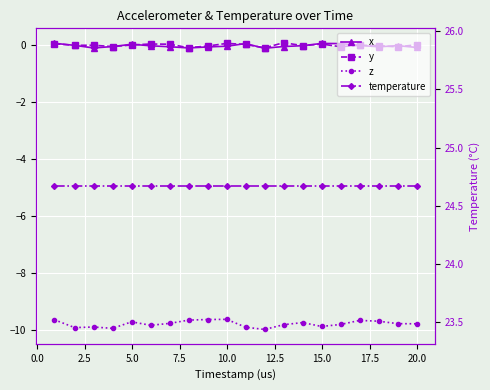

At how many categories does at least one series exceed 0?

20